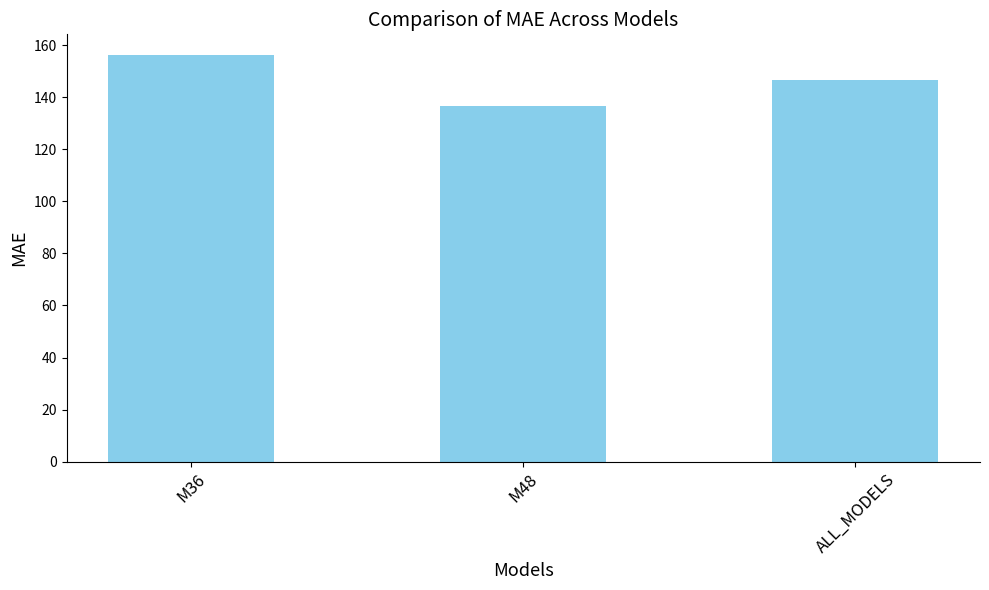

What is the difference between the maximum and second lowest values?

9.8